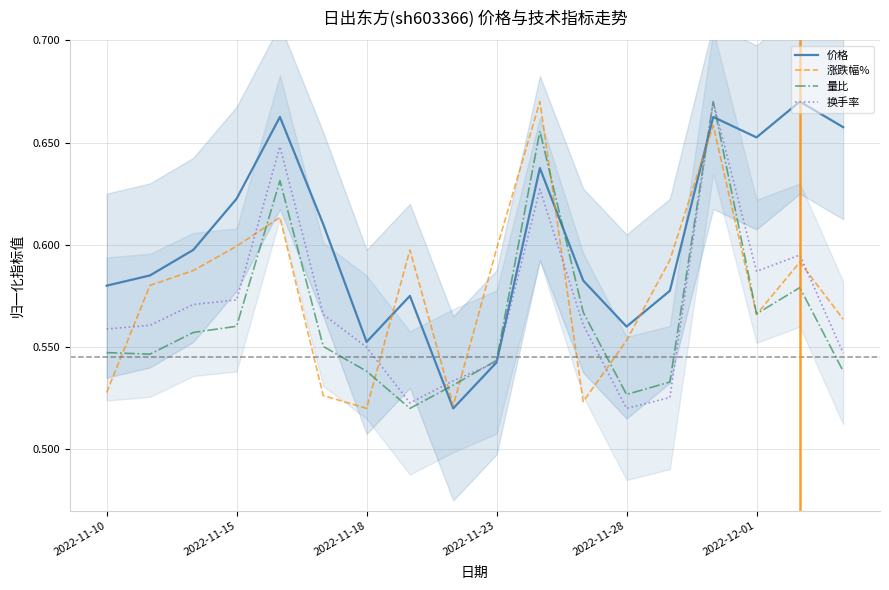

Is the value of 涨跌幅% at 2022-11-15 greater than the value of 量比 at 2022-11-28?

Yes